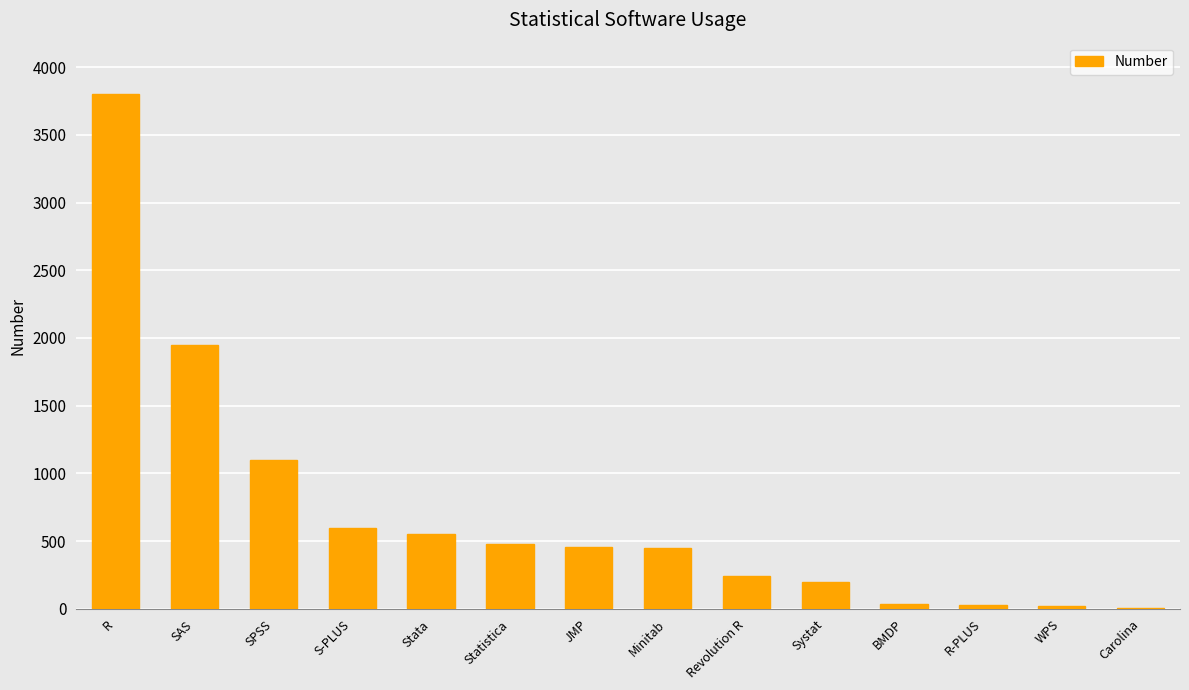

Which label corresponds to the largest value in the chart?

R